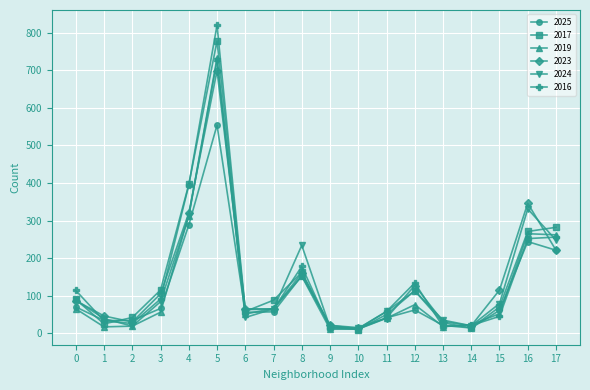

How many lines are shown in the chart?

6